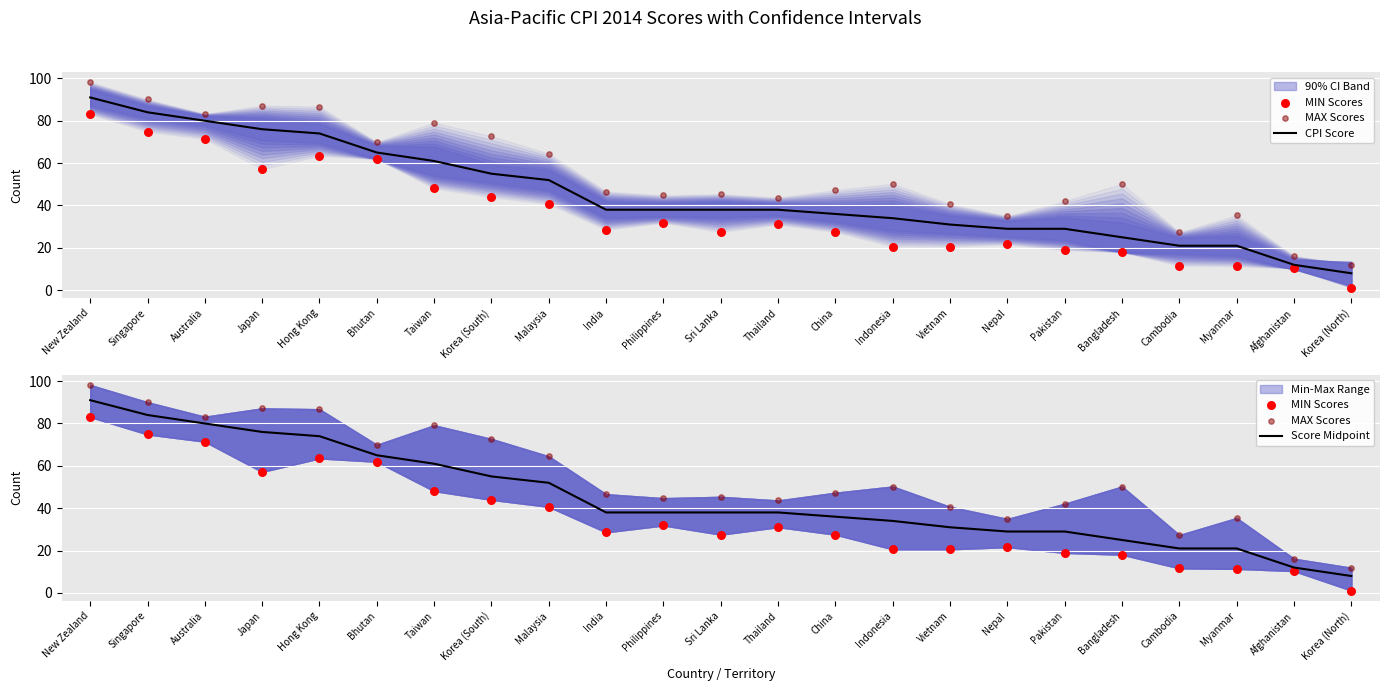

Which series reaches the minimum Y coordinate?

MIN Scores